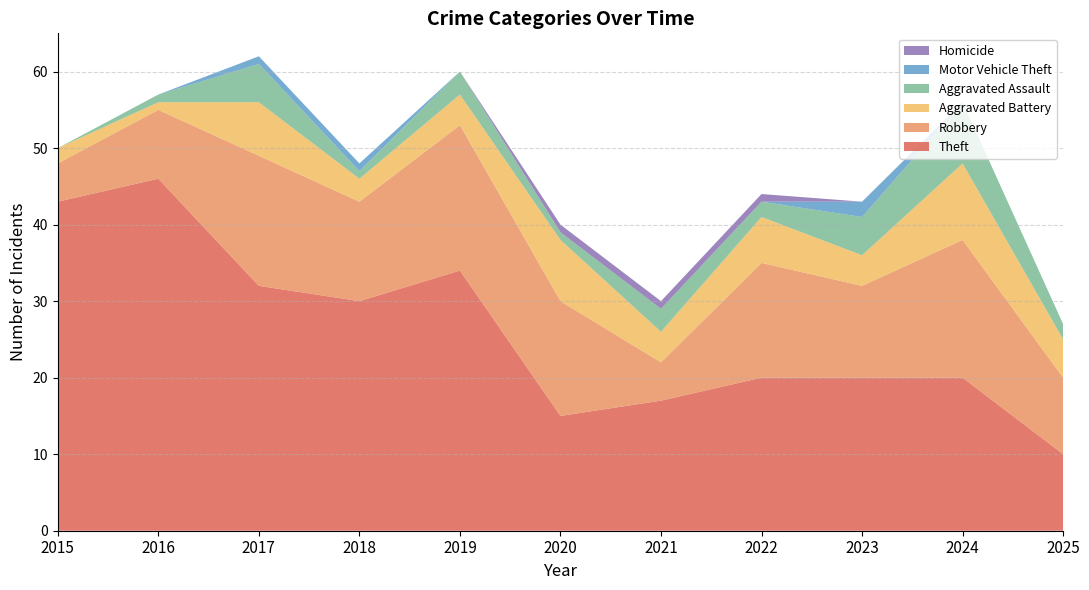

Reading left to right, list all the values displayed in this chart.

Theft: 43	46	32	30	34	15	17	20	20	20	10
Robbery: 5	9	17	13	19	15	5	15	12	18	10
Aggravated Battery: 2	1	7	3	4	8	4	6	4	10	5
Aggravated Assault: 0	1	5	1	3	1	3	2	5	8	2
Motor Vehicle Theft: 0	0	1	1	0	0	0	0	2	0	0
Homicide: 0	0	0	0	0	1	1	1	0	0	0